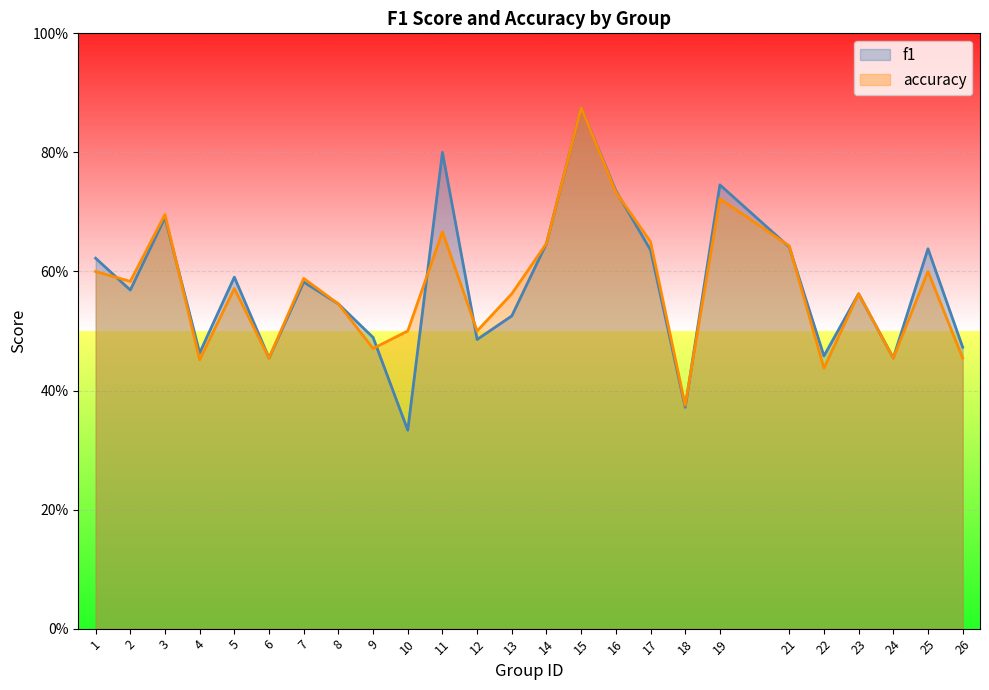

Reading right to left, what are all the values shown in this chart?

f1: 0.5	0.6	0.5	0.6	0.5	0.6	0.7	0.4	0.6	0.7	0.9	0.6	0.5	0.5	0.8	0.3	0.5	0.5	0.6	0.5	0.6	0.5	0.7	0.6	0.6
accuracy: 0.5	0.6	0.5	0.6	0.4	0.6	0.7	0.4	0.7	0.7	0.9	0.6	0.6	0.5	0.7	0.5	0.5	0.5	0.6	0.5	0.6	0.5	0.7	0.6	0.6